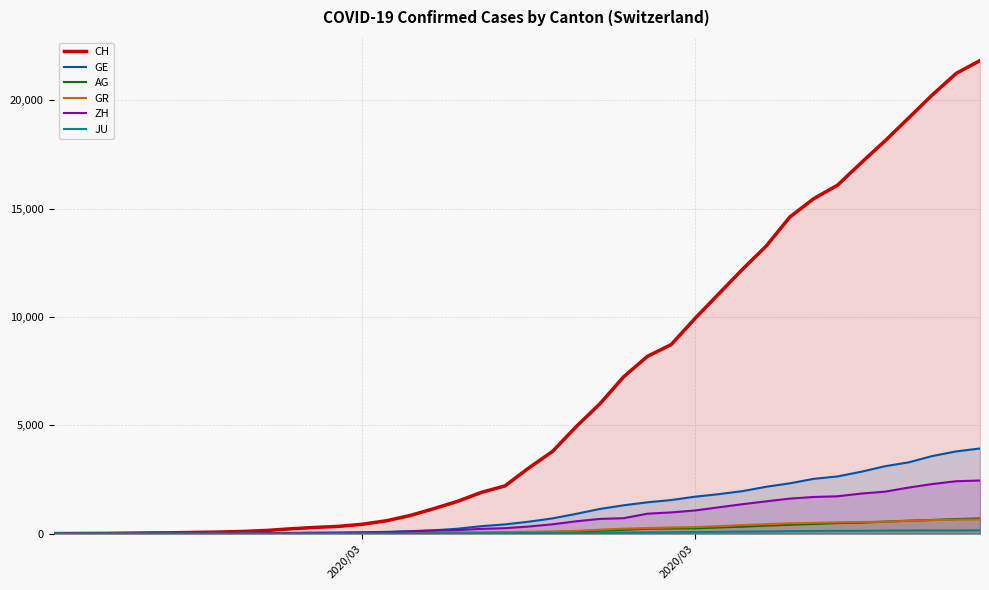

Does the chart have visible grid lines?

Yes